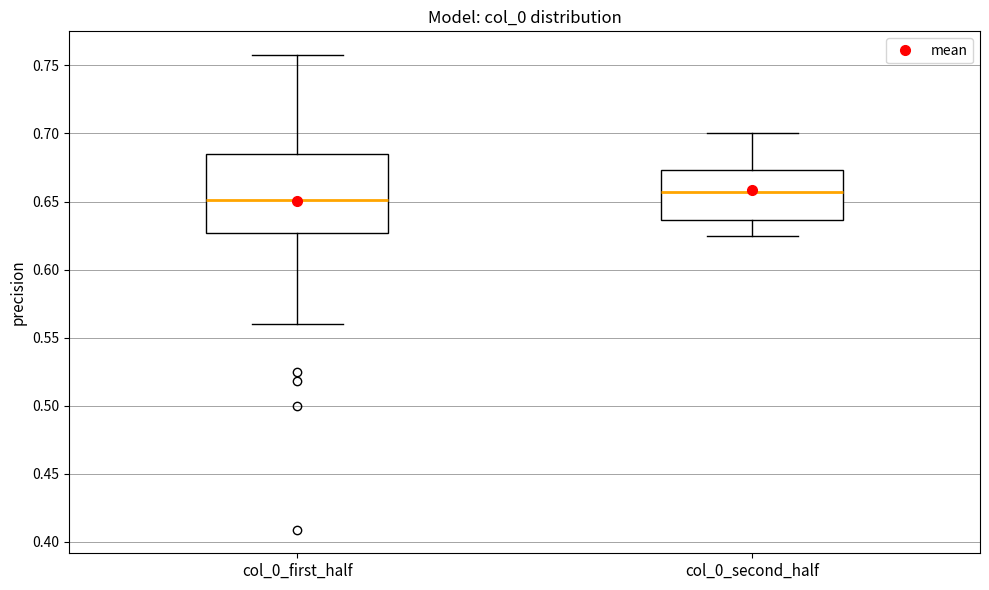

Comparing the boxes themselves (not the whiskers), which one is the tallest?

col_0_first_half